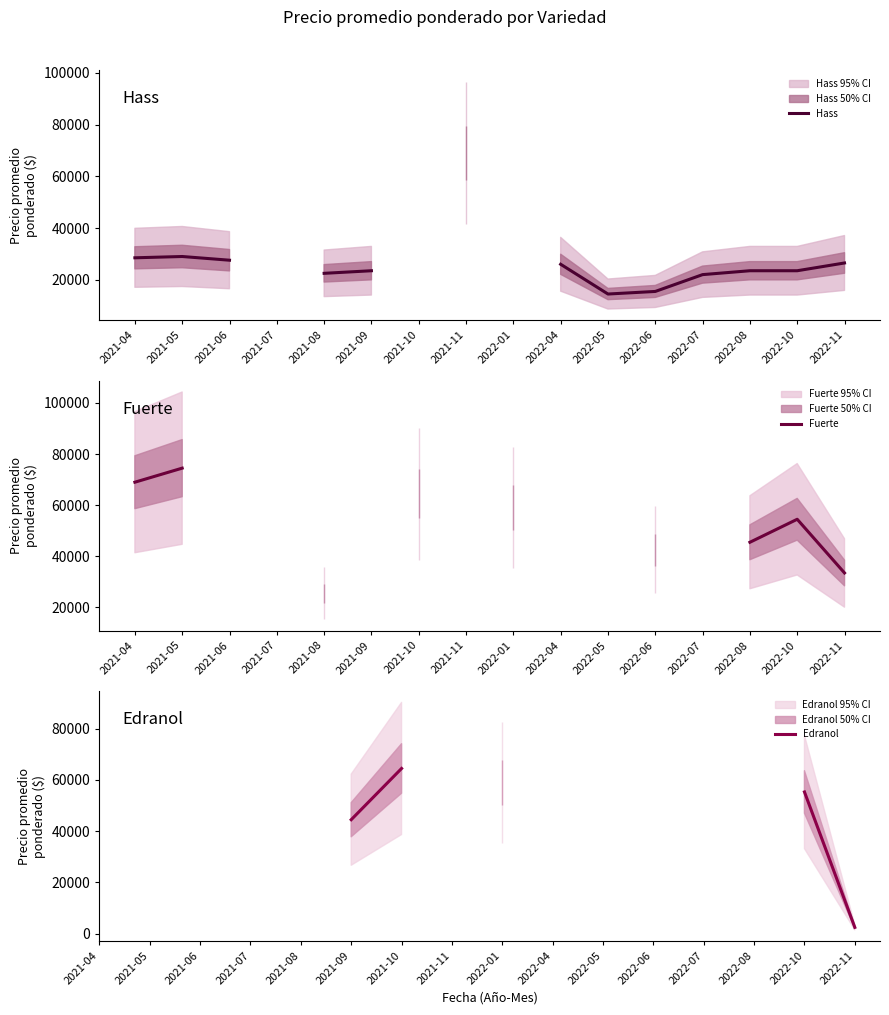

Which category has the highest value across all series?

2021-05